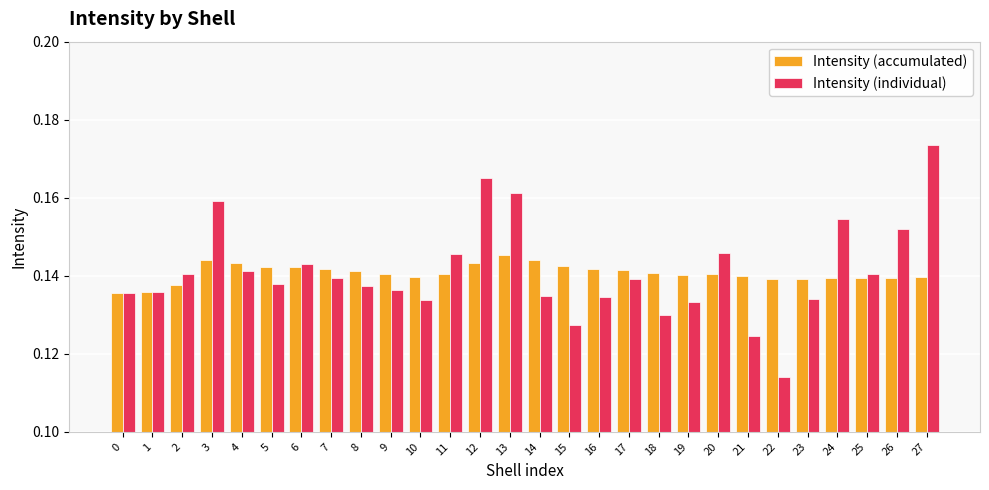

What is the sum of all Intensity (individual) values?

4.0